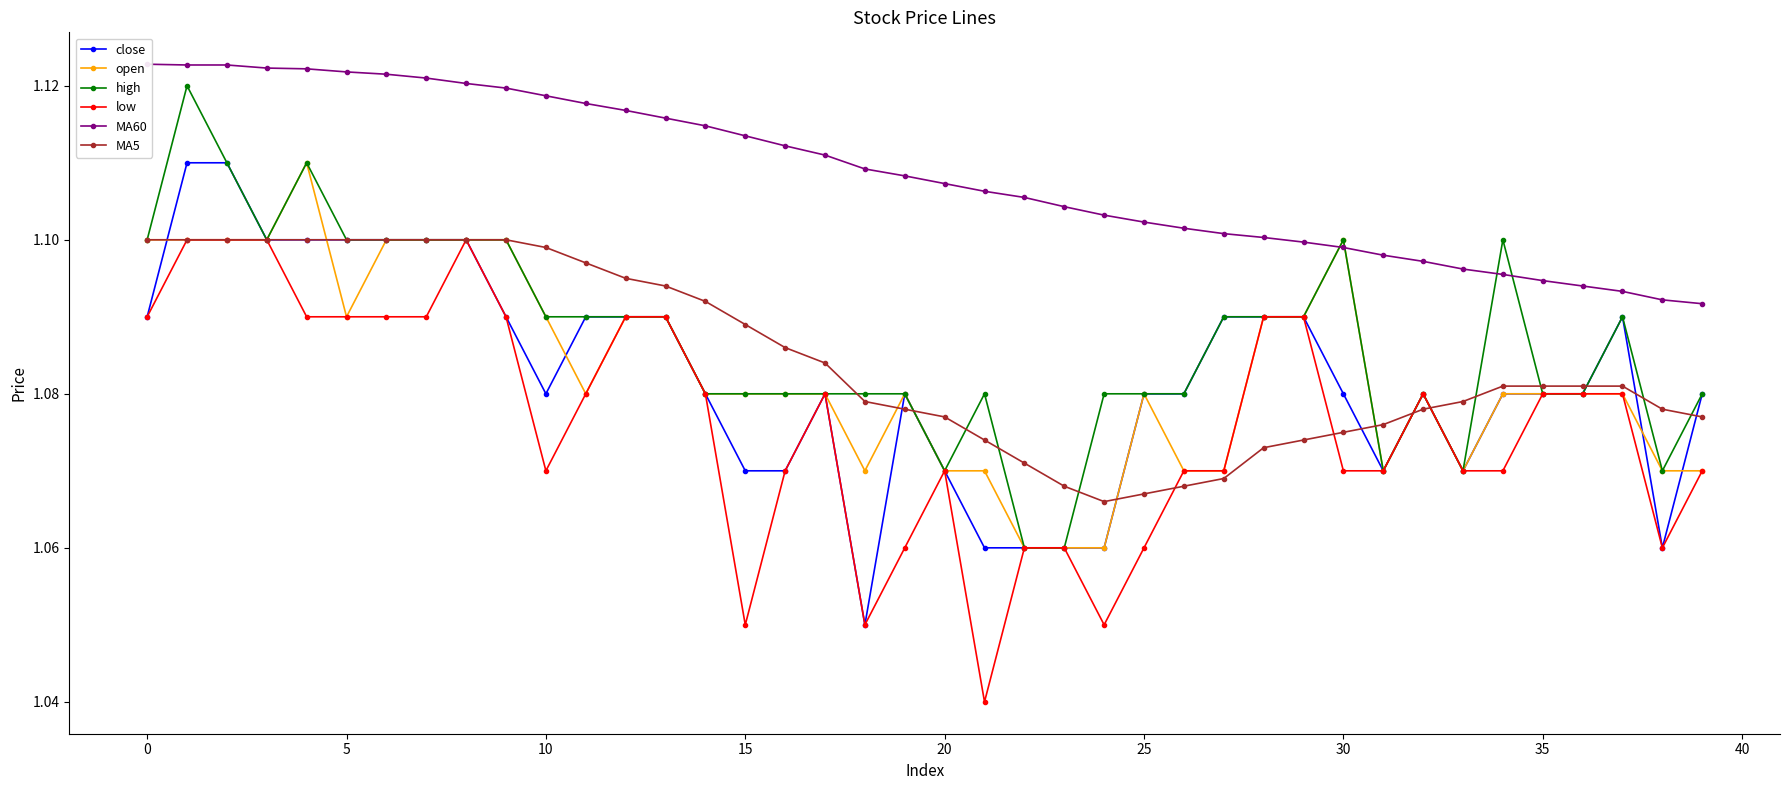

Count the MA5 values in the range 1 to 2.

40